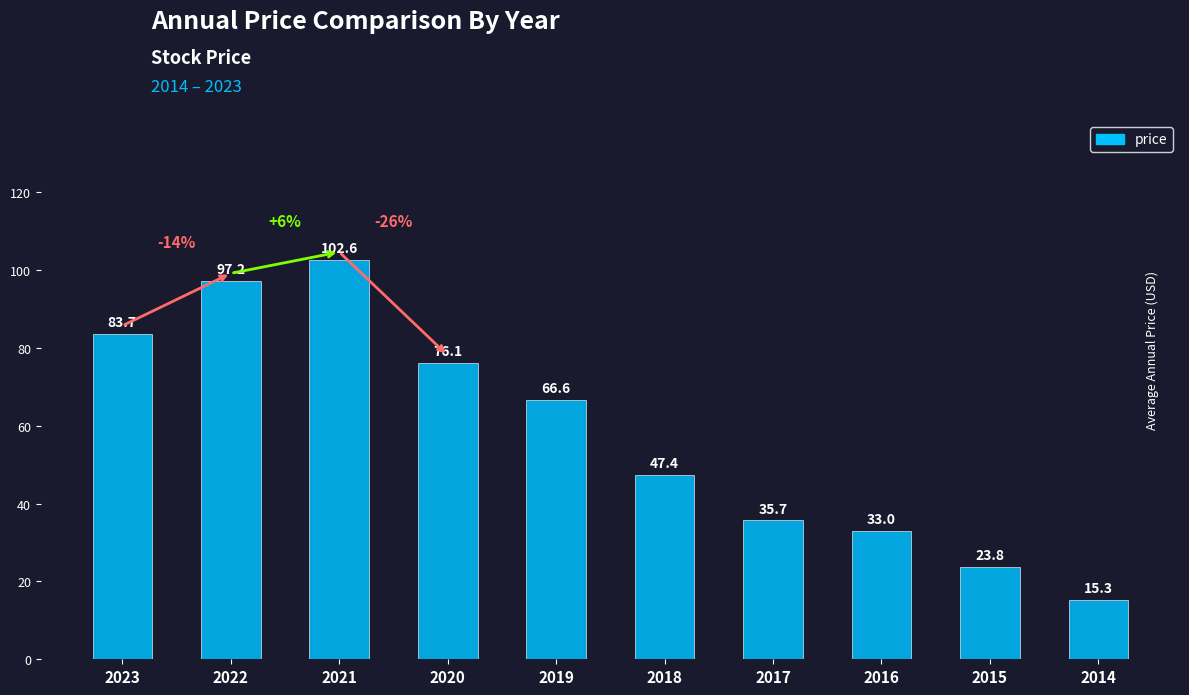

Which category has the lowest value across all series?

2014